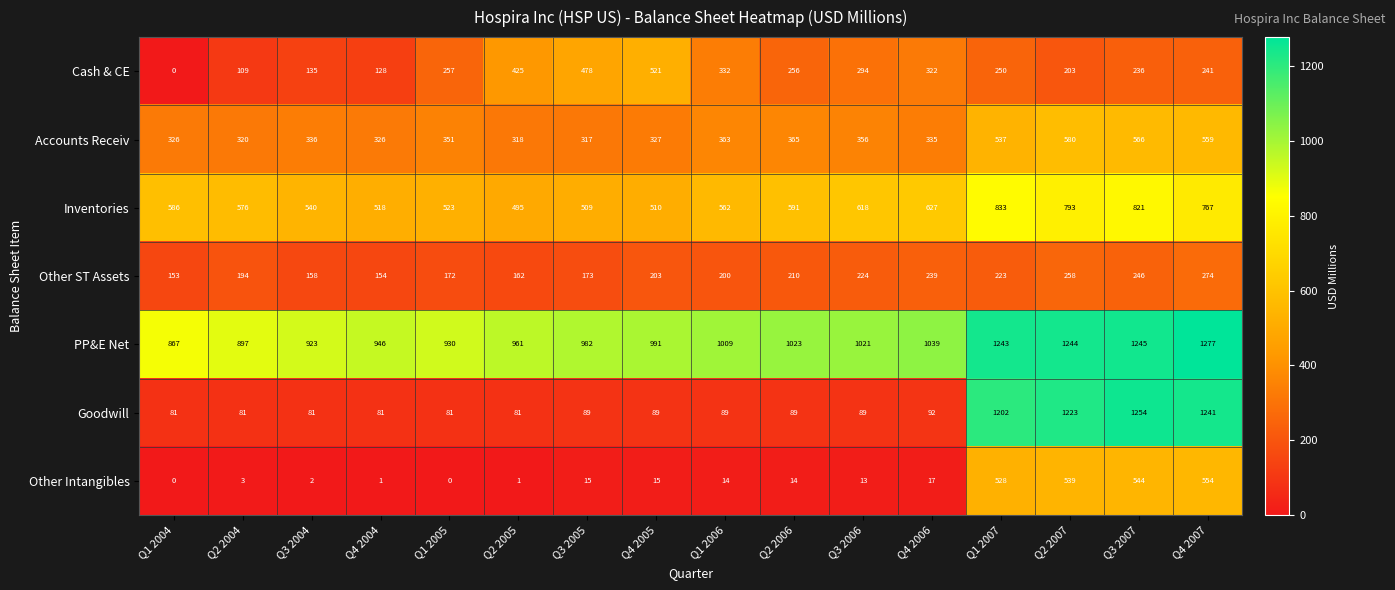

What is the greatest value displayed?

1277